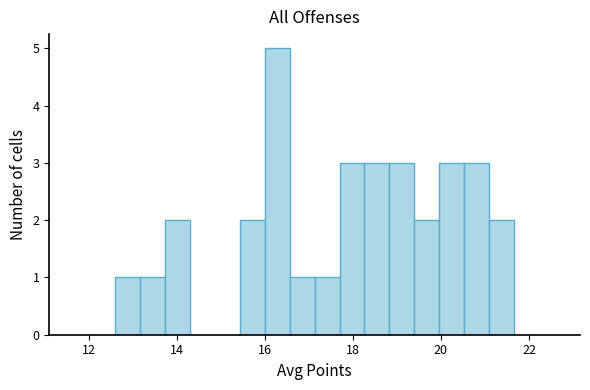

Around what value on the x-axis is the tallest bar? Give the approximate position of its centre, as read against the axis.

16.2